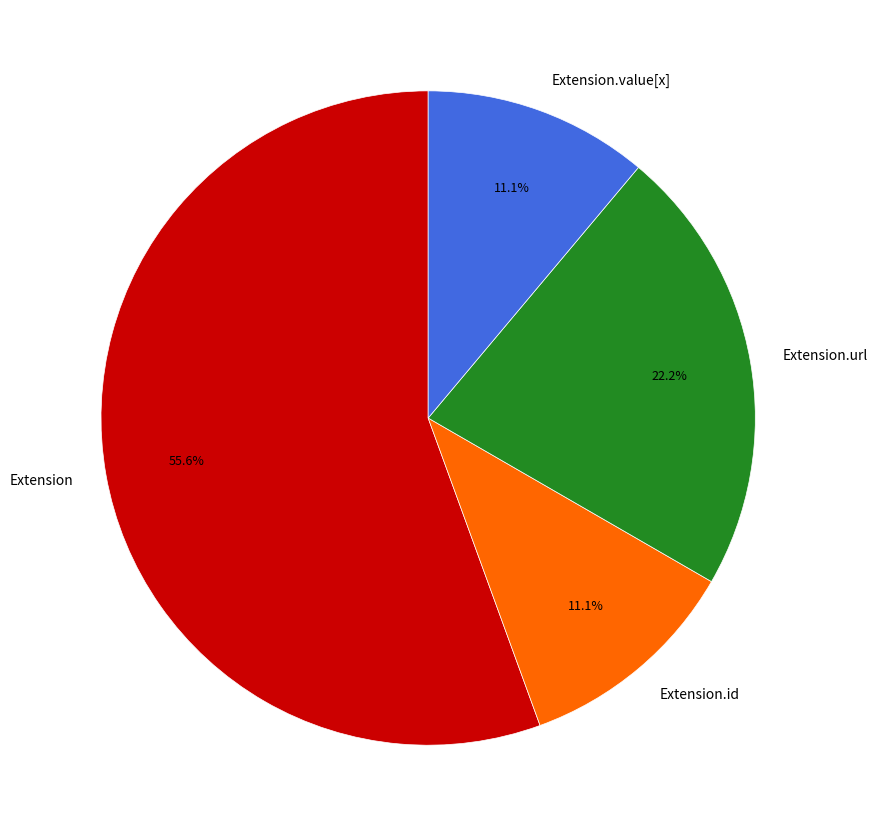

Is Extension.id the majority of the pie?

No